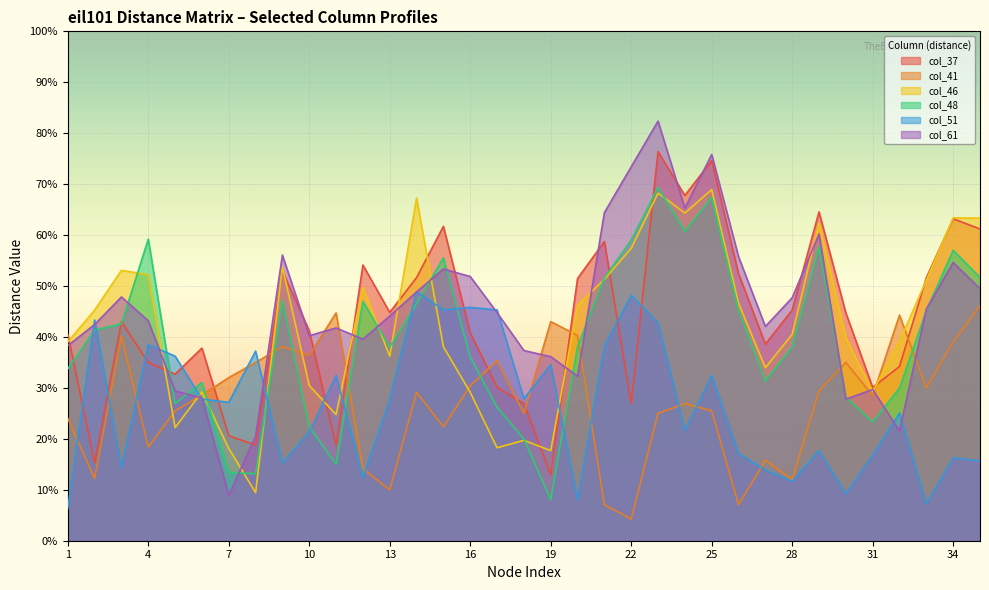

What is the difference between the highest and lowest values at 19?

34.9